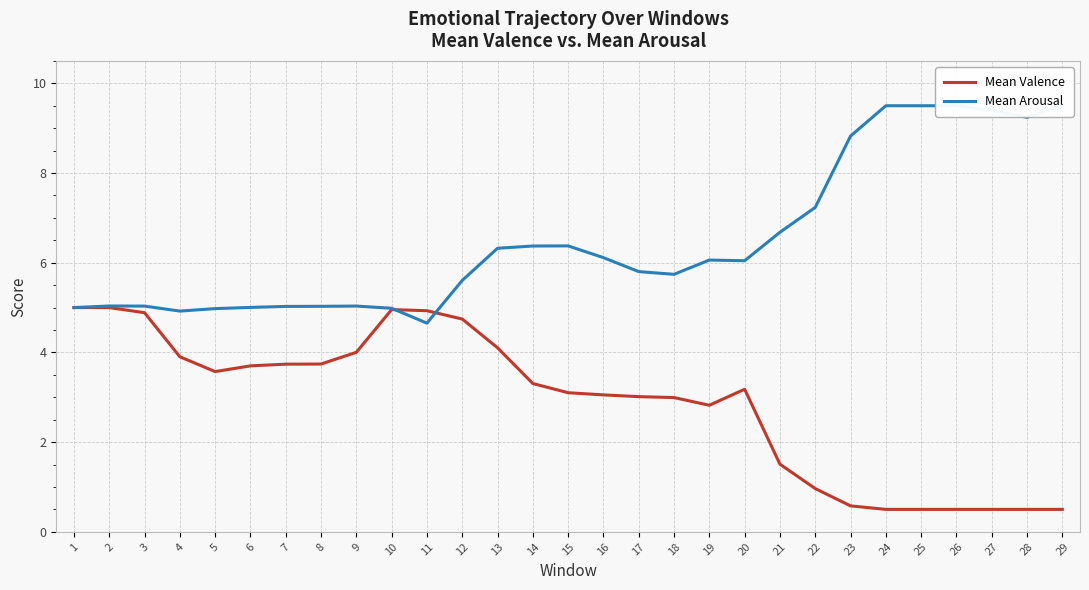

What is the approximate value of Mean Arousal at 20?

6.0